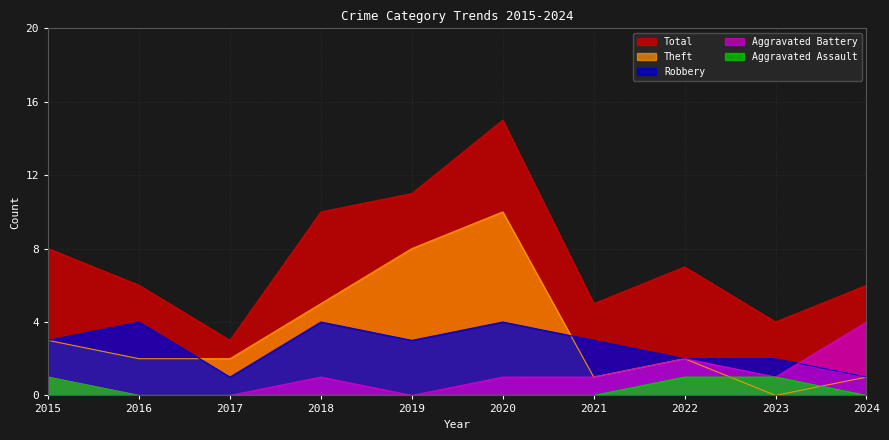

Reading left to right, extract all data points from this chart.

Total: 2015=8	2016=6	2017=3	2018=10	2019=11	2020=15	2021=5	2022=7	2023=4	2024=6
Theft: 2015=3	2016=2	2017=2	2018=5	2019=8	2020=10	2021=1	2022=2	2023=0	2024=1
Robbery: 2015=3	2016=4	2017=1	2018=4	2019=3	2020=4	2021=3	2022=2	2023=2	2024=1
Aggravated Battery: 2015=1	2016=0	2017=0	2018=1	2019=0	2020=1	2021=1	2022=2	2023=1	2024=4
Aggravated Assault: 2015=1	2016=0	2017=0	2018=0	2019=0	2020=0	2021=0	2022=1	2023=1	2024=0